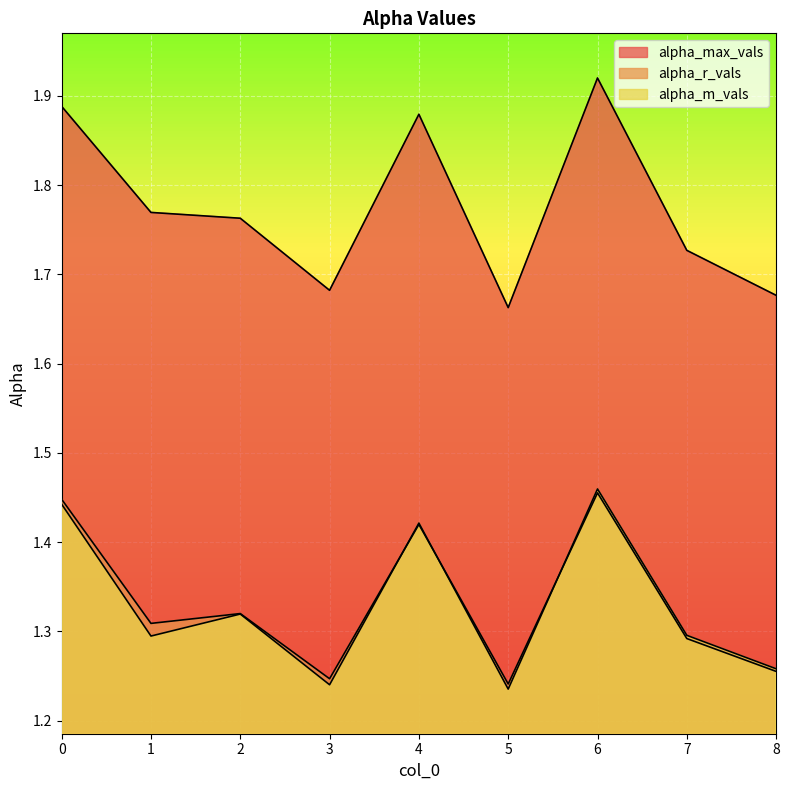

How many series are shown in this chart?

3